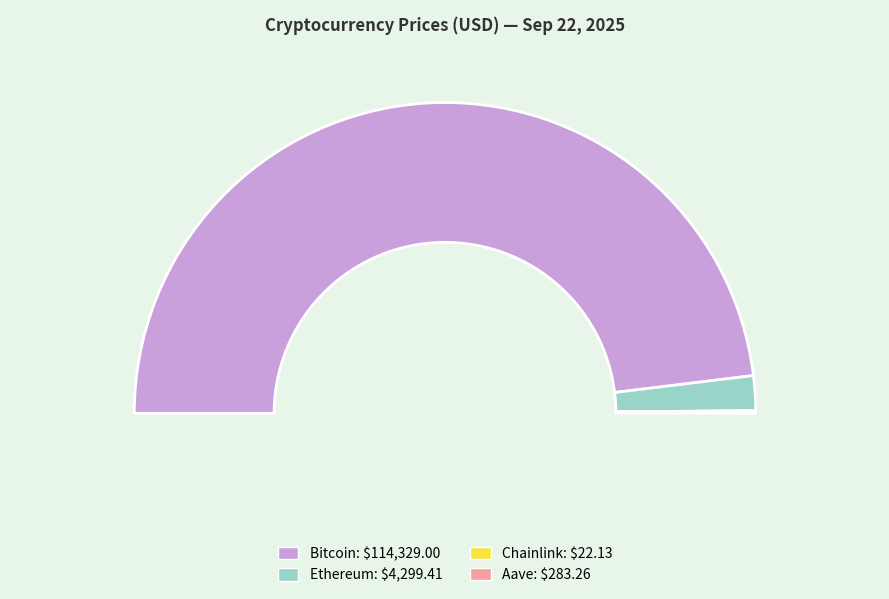

To the nearest percent, what portion does Bitcoin represent?

96%